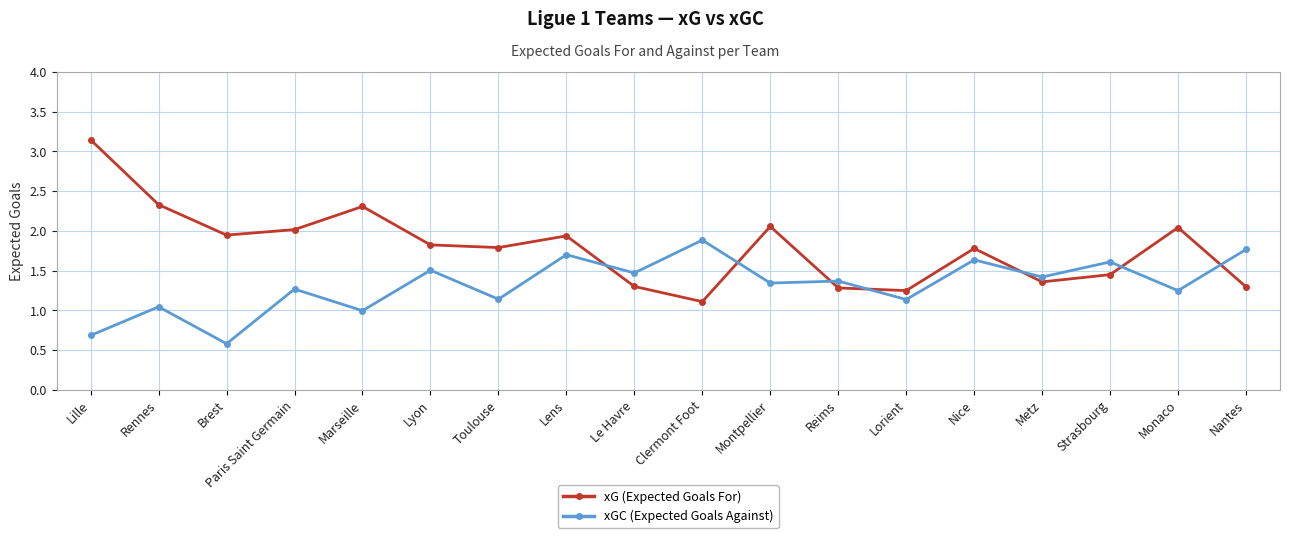

In xGC (Expected Goals Against), how many points are lower than both neighbors (excluding endpoints)?

8